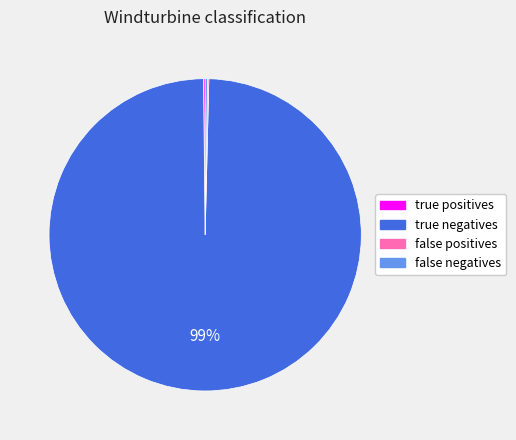

To the nearest percent, what is the average slice percentage?

25%